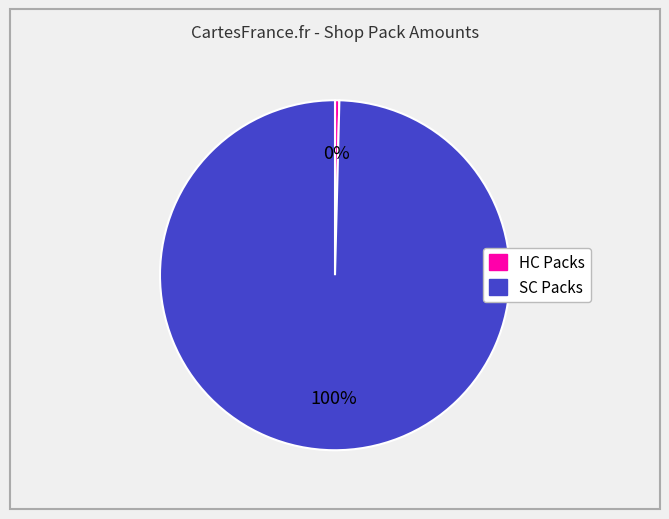

Is there a majority slice in this chart?

Yes